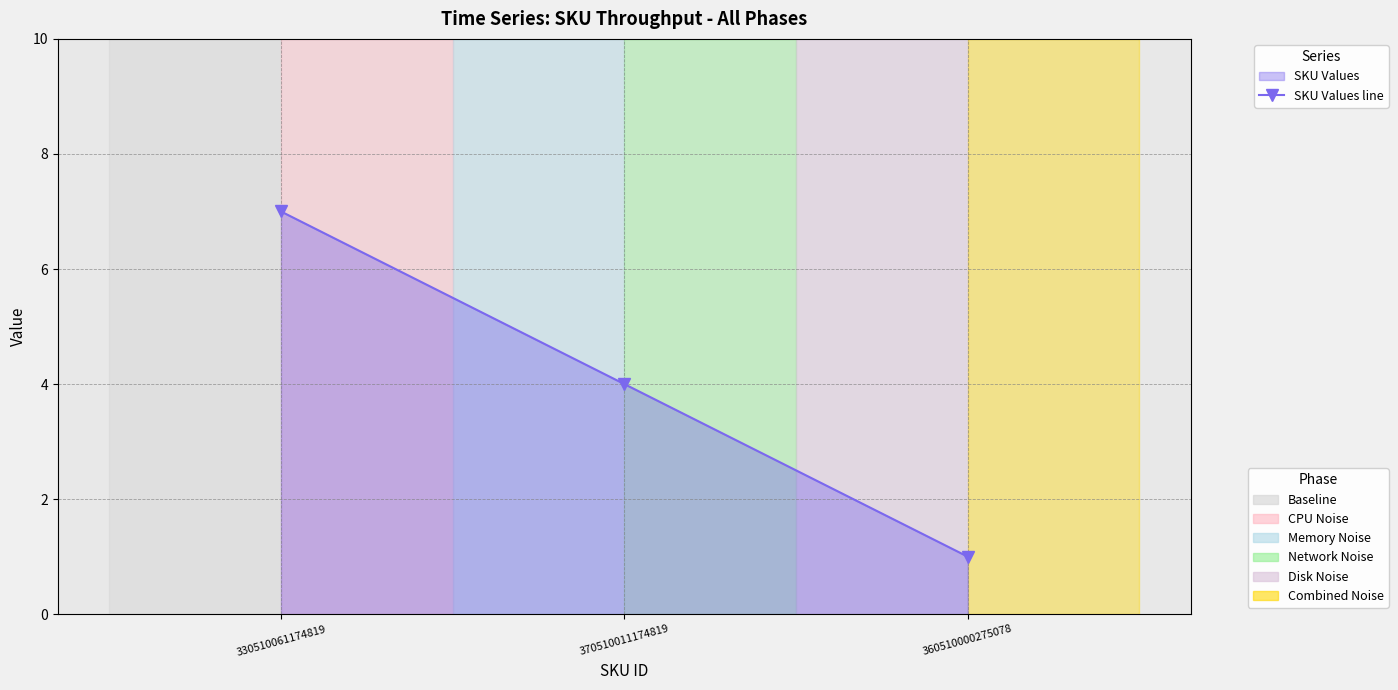

What is the smallest value displayed?

1